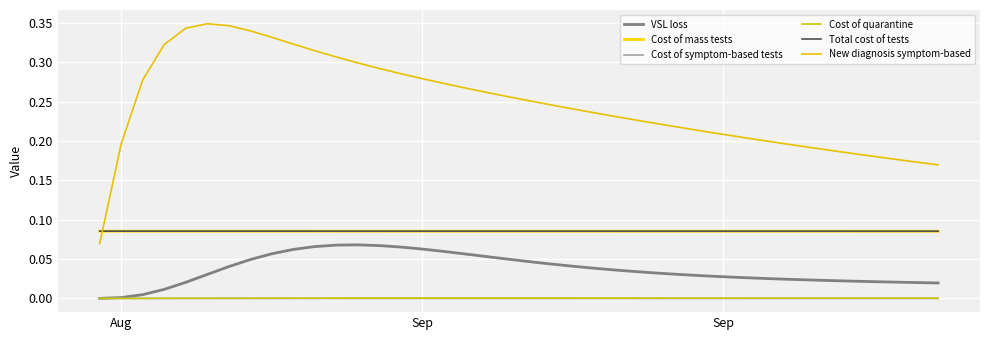

True or false: Cost of quarantine and VSL loss intersect in this chart.

False